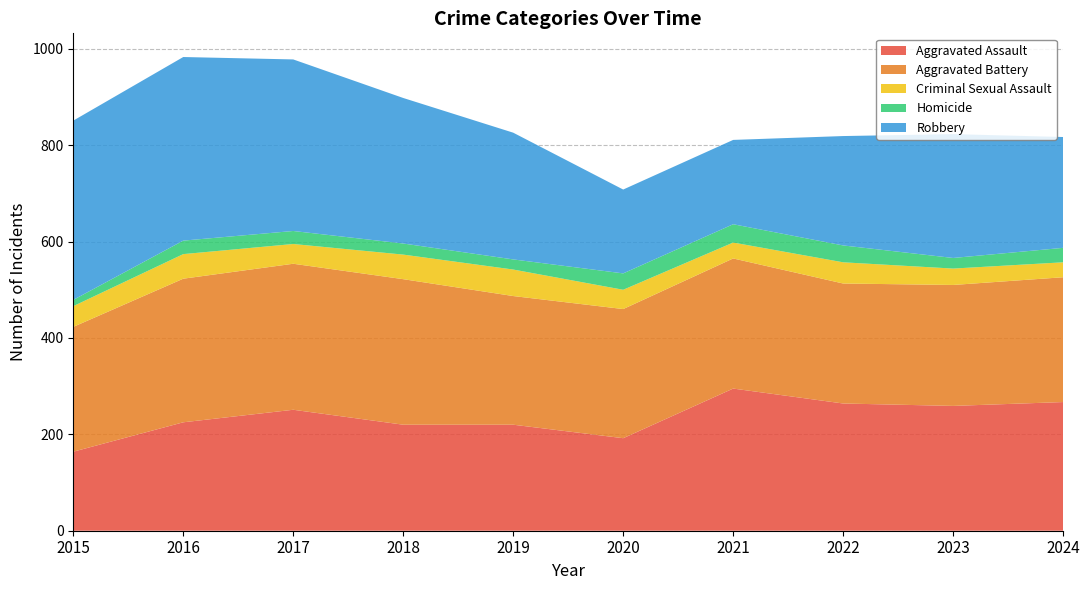

Reading left to right, what are all the values shown in this chart?

Aggravated Assault: 164	225	251	220	220	192	295	264	259	267
Aggravated Battery: 259	298	303	302	267	268	270	249	251	259
Criminal Sexual Assault: 43	51	41	51	55	40	33	44	34	31
Homicide: 13	28	27	23	21	34	38	35	22	30
Robbery: 372	381	356	302	263	174	175	227	257	230